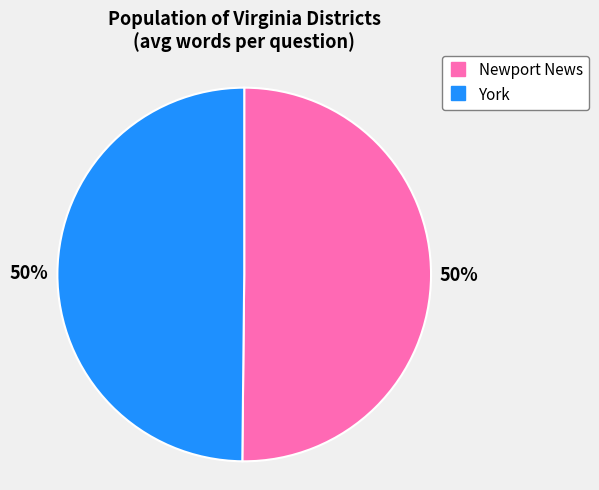

Is the sum of Newport News and York greater than half?

Yes